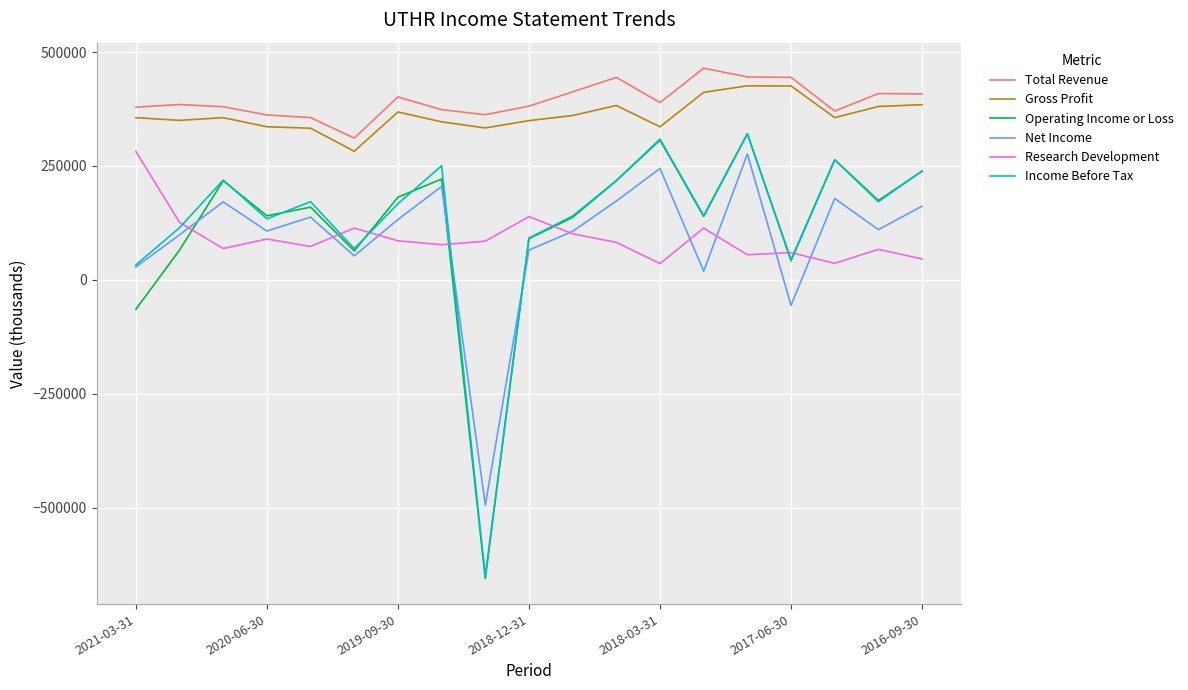

Which series has the largest range (max minus min)?

Operating Income or Loss